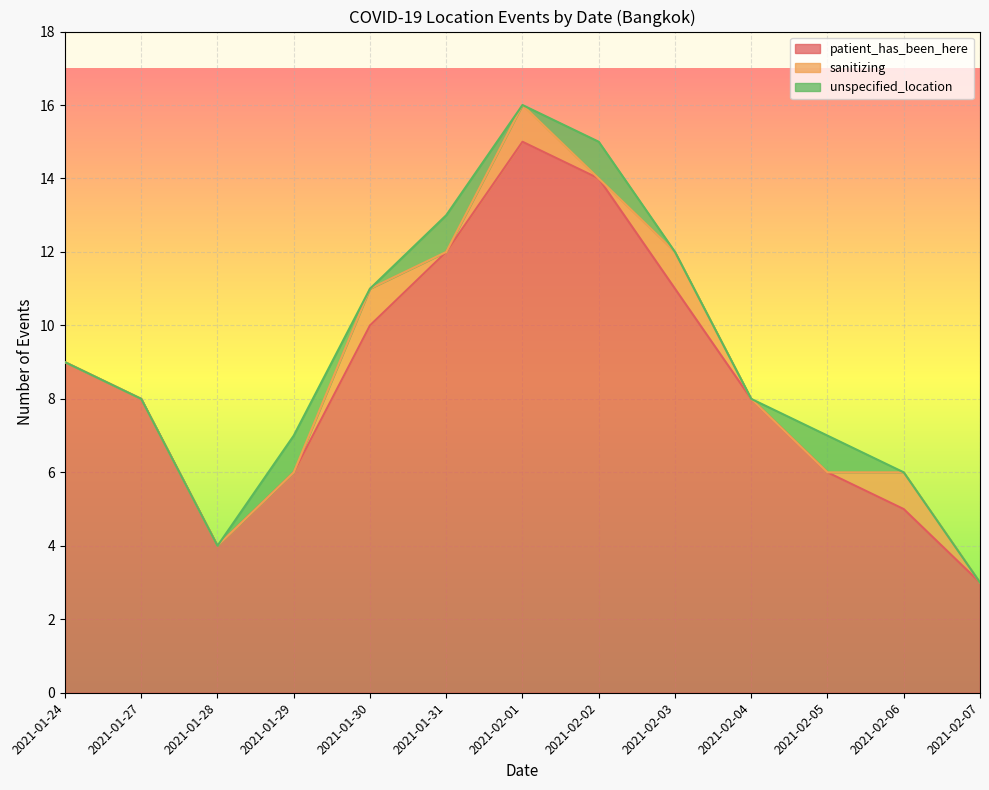

How many positive values does the unspecified_location series have?

4